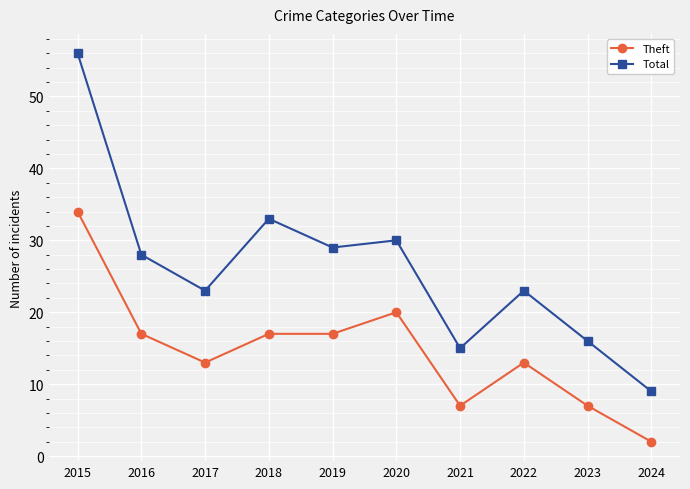

What are all the series names shown in the legend?

Theft, Total